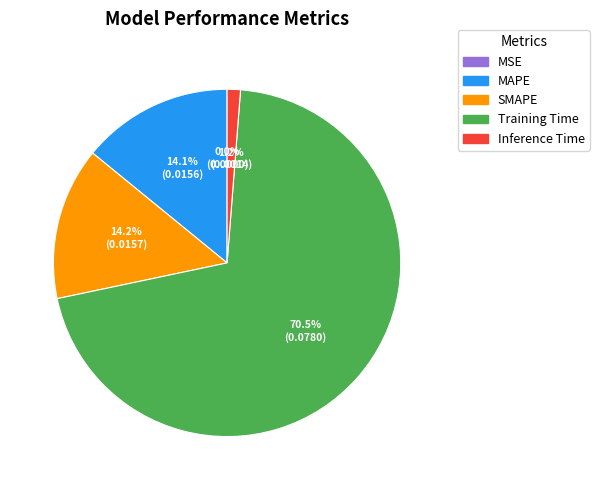

Which category accounts for the majority?

Training Time